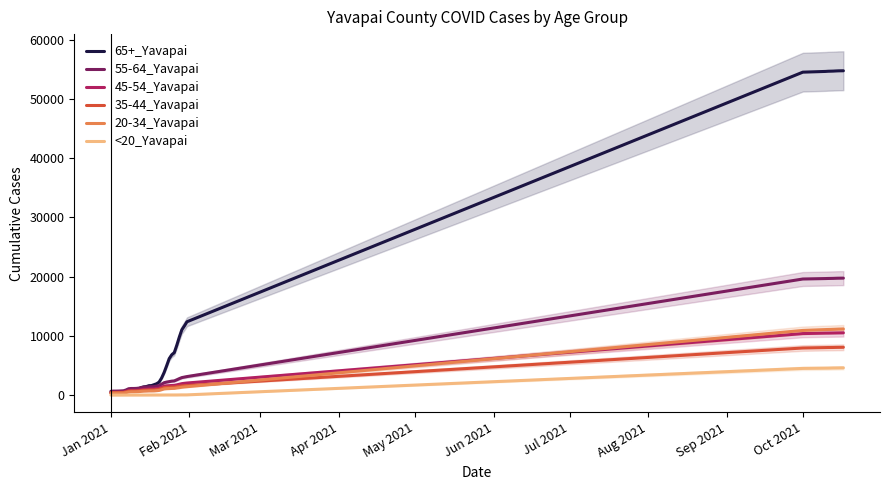

What is the maximum value shown in the chart?

54730